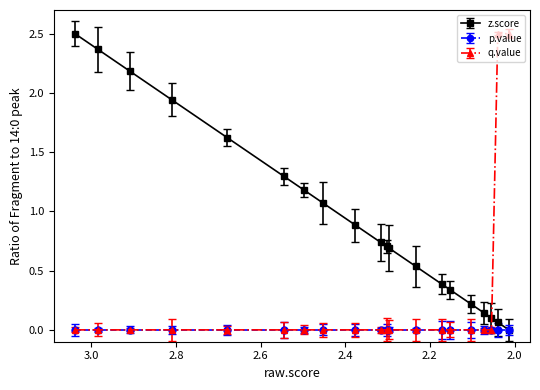

What position from the right is 2.678374?

16